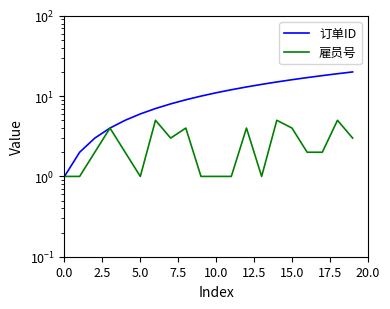

True or false: 订单ID and 雇员号 intersect in this chart.

False